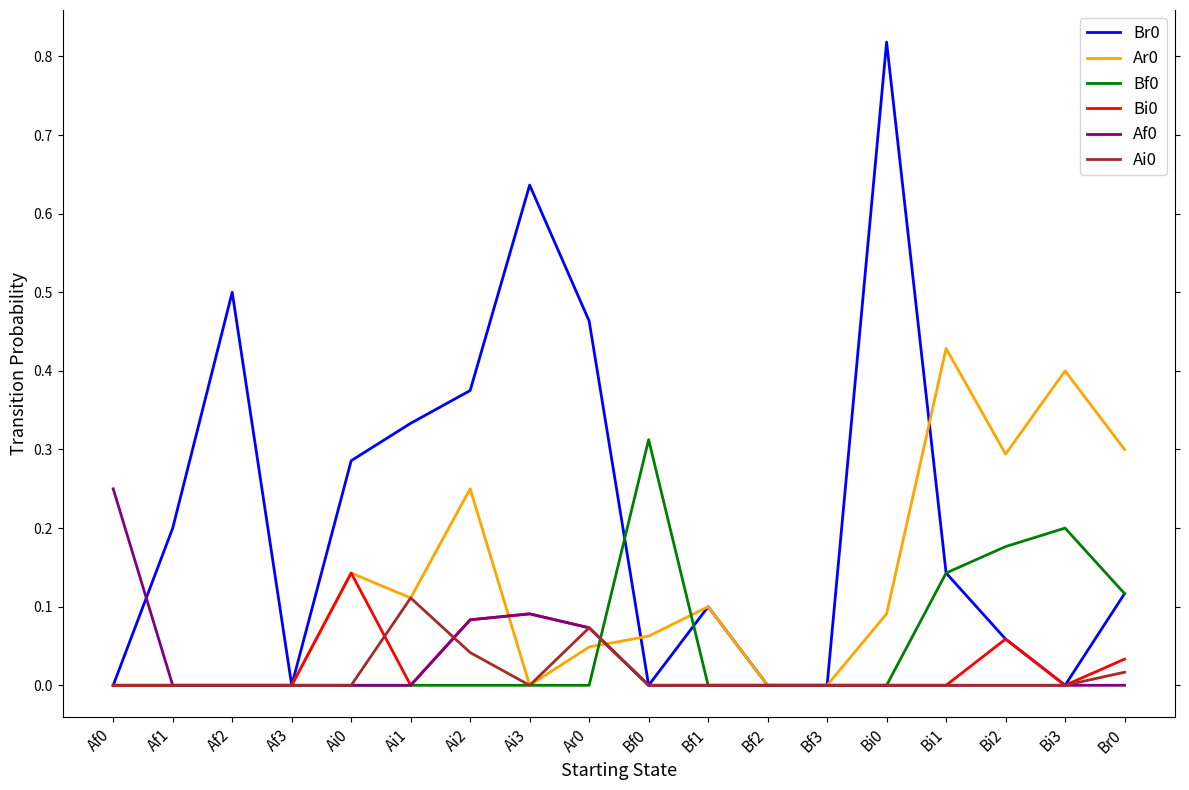

What is the total value across all series at Ar0?

0.7